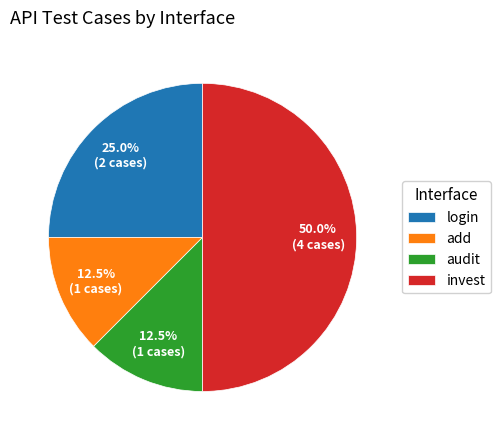

What is the total percentage of login and invest?

75.0%